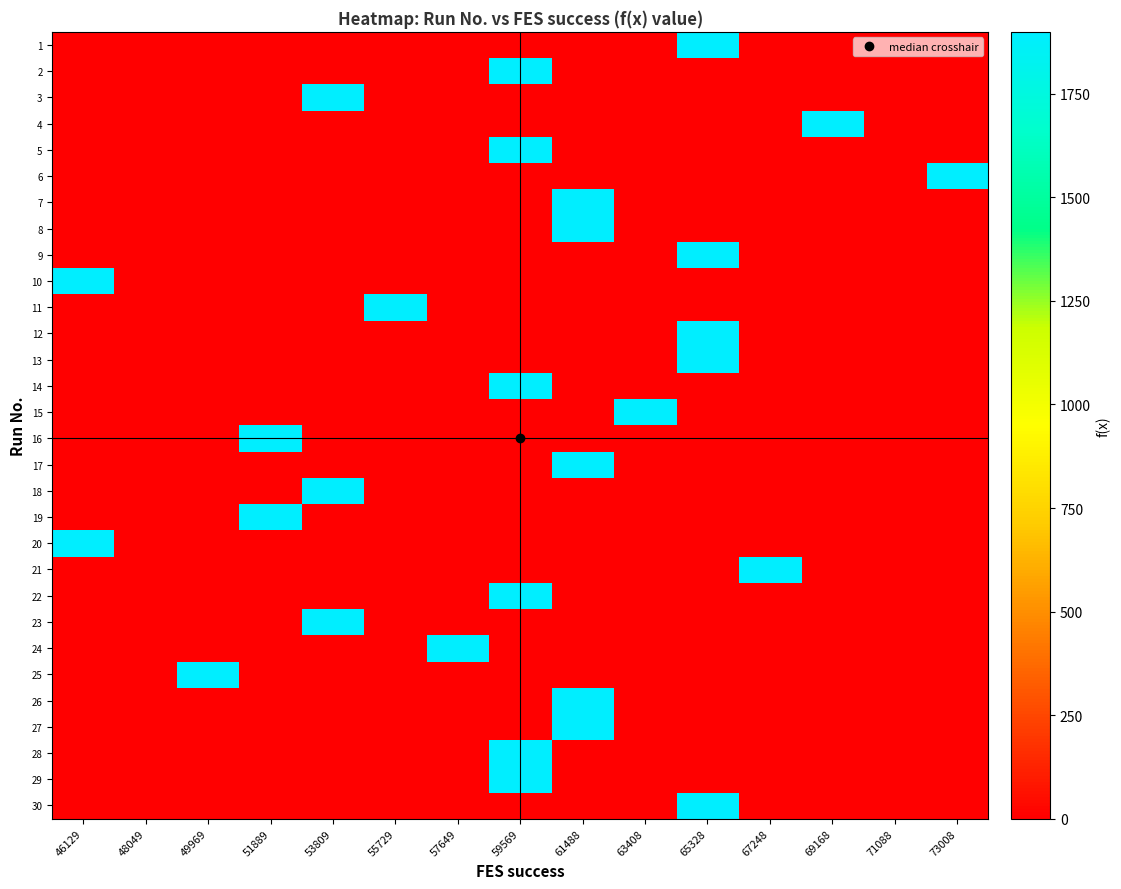

What is the difference between the highest and lowest values at 46129?

1900